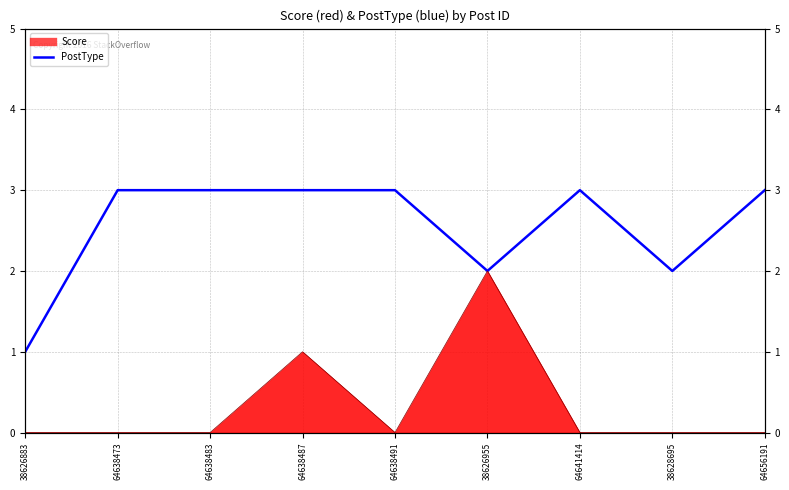

What is the label of the 4th point from the right?

38626955